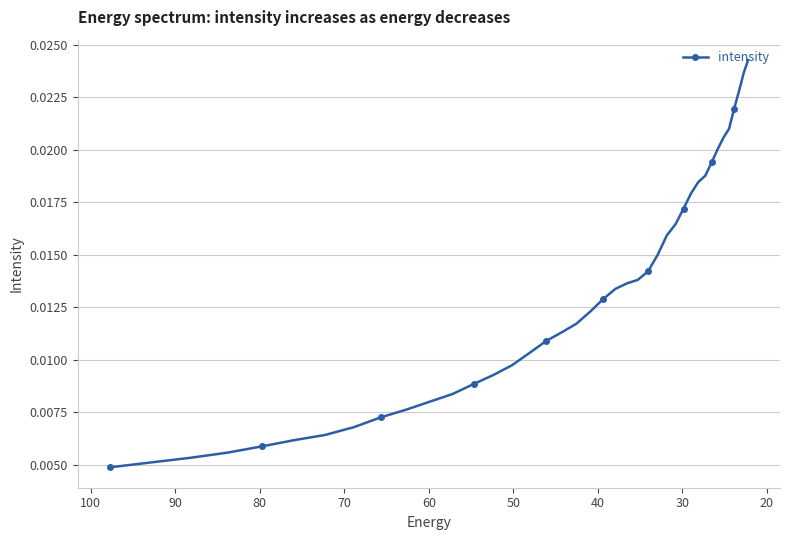

How many lines are shown in the chart?

1